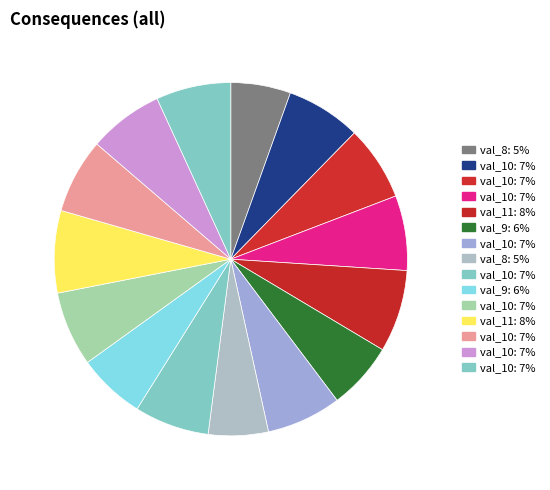

Which category has the smallest portion of the pie?

8